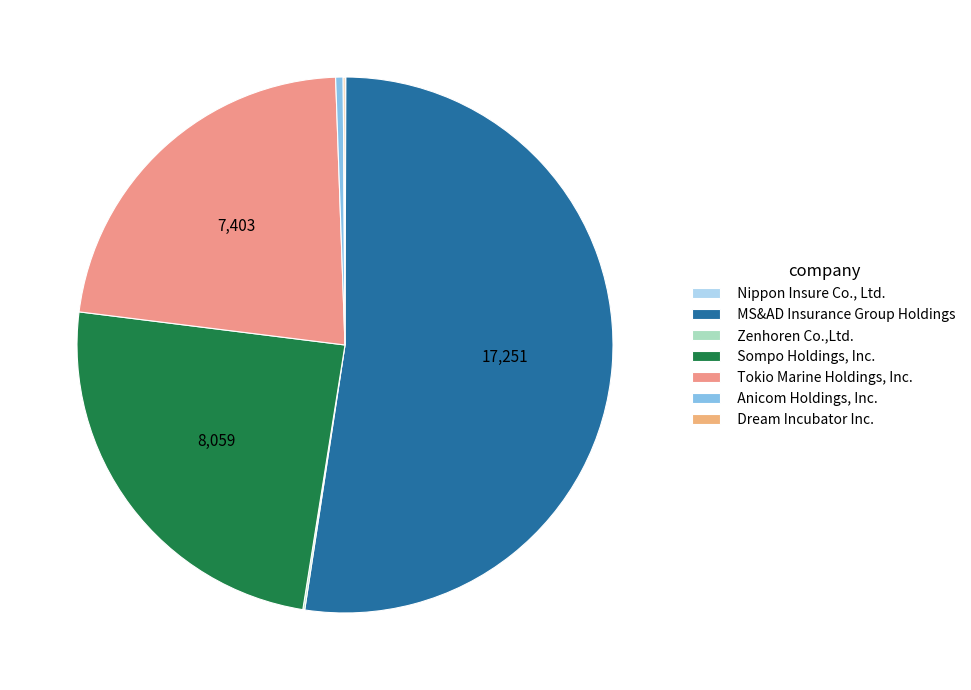

To the nearest percent, what is the average slice percentage?

14%